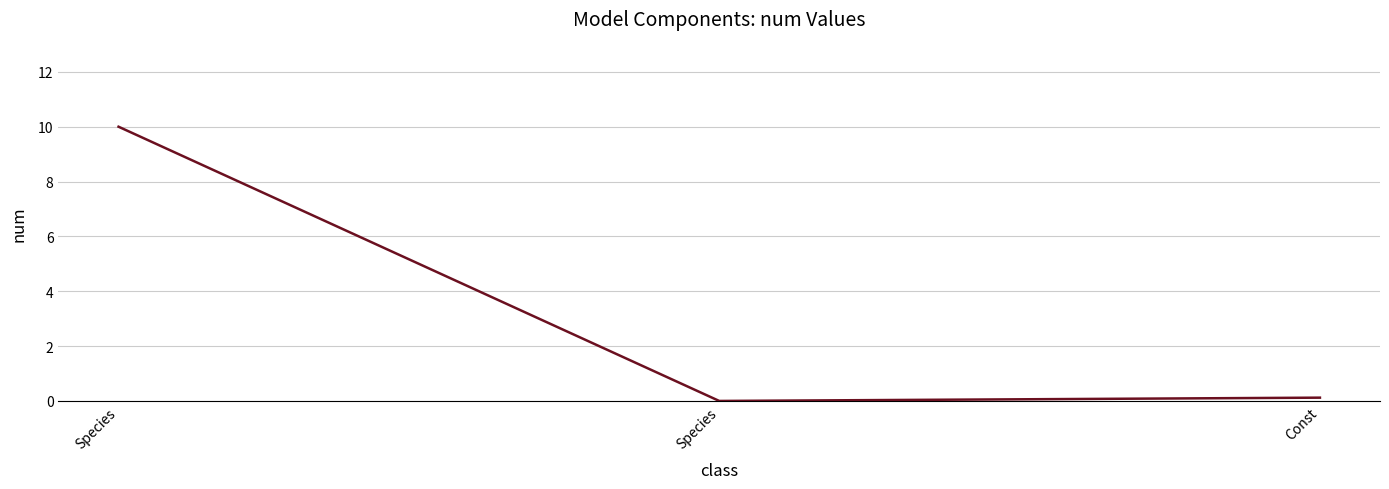

Count the number of data series in this chart.

1